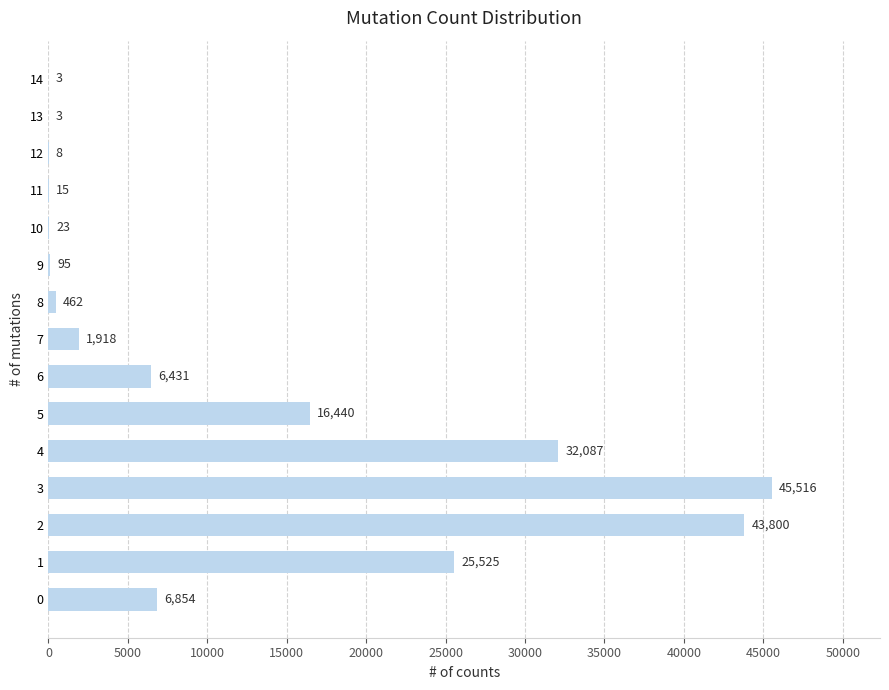

Count the number of categories in the chart.

15